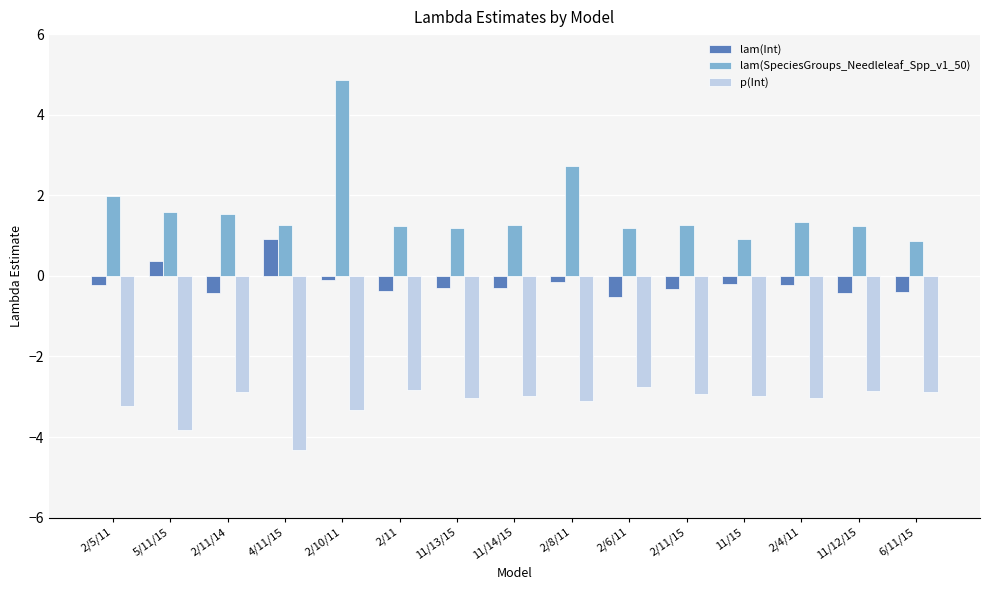

Which series changed the most between 2/8/11 and 2/11/15?

lam(SpeciesGroups_Needleleaf_Spp_v1_50)